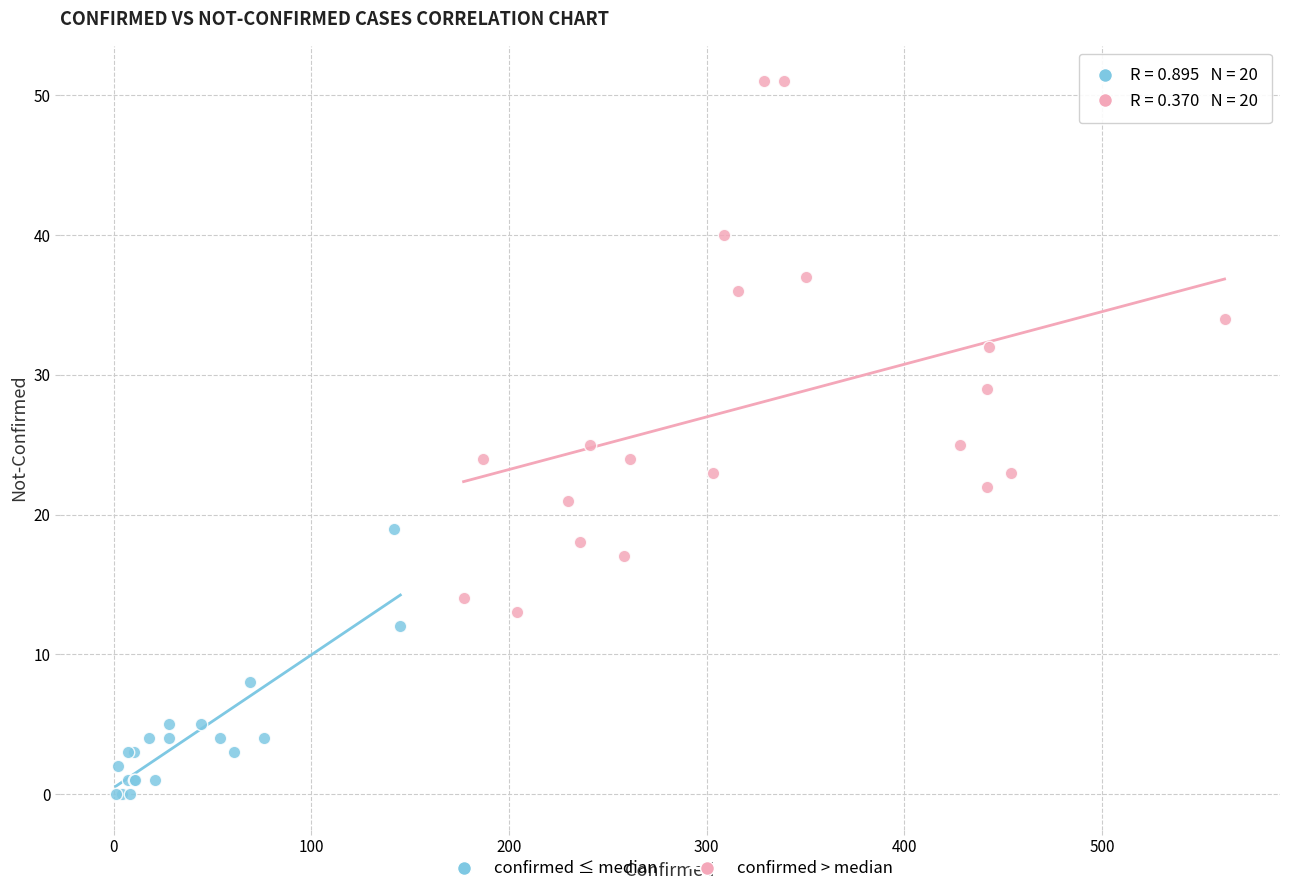

Which series has the largest Y range (max minus min)?

confirmed > median